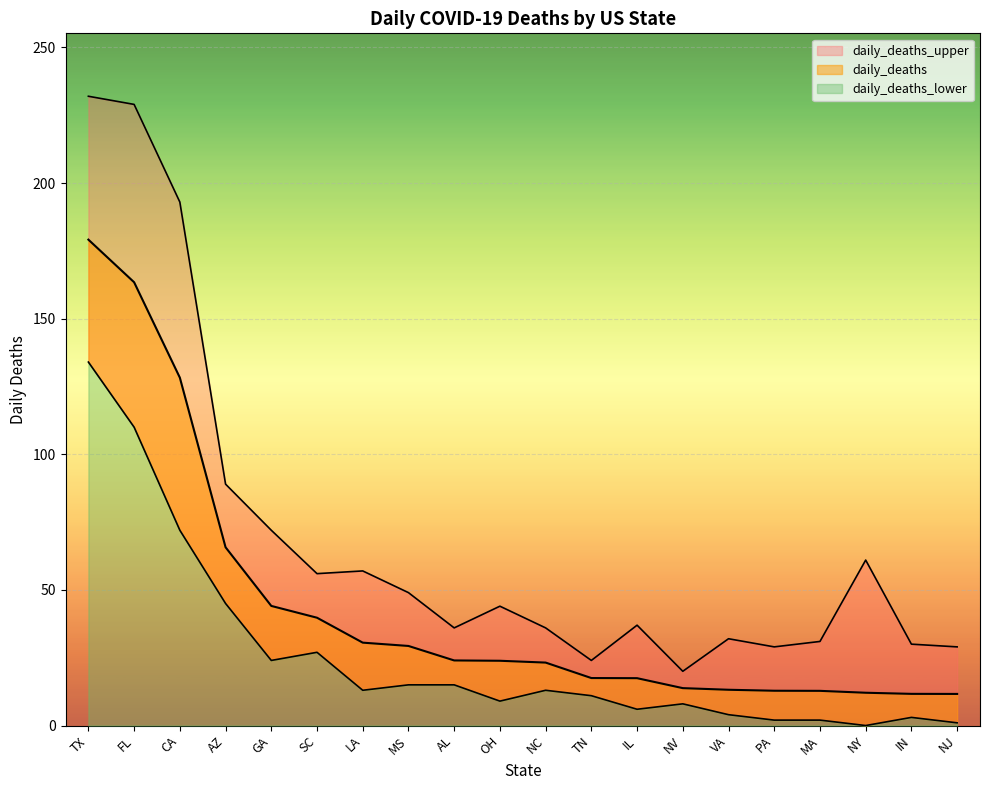

Count the number of categories in the chart.

20